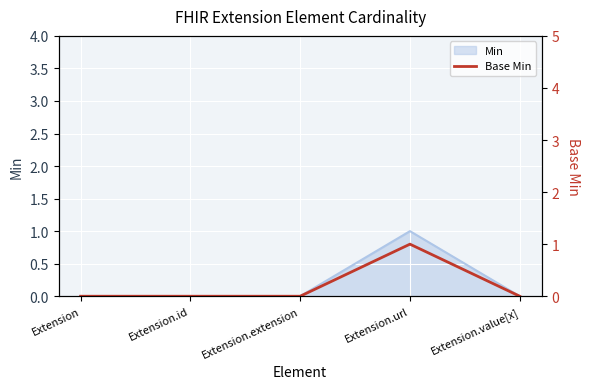

Reading left to right, transcribe all the data shown in this chart.

Extension=0	Extension.id=0	Extension.extension=0	Extension.url=1	Extension.value[x]=0